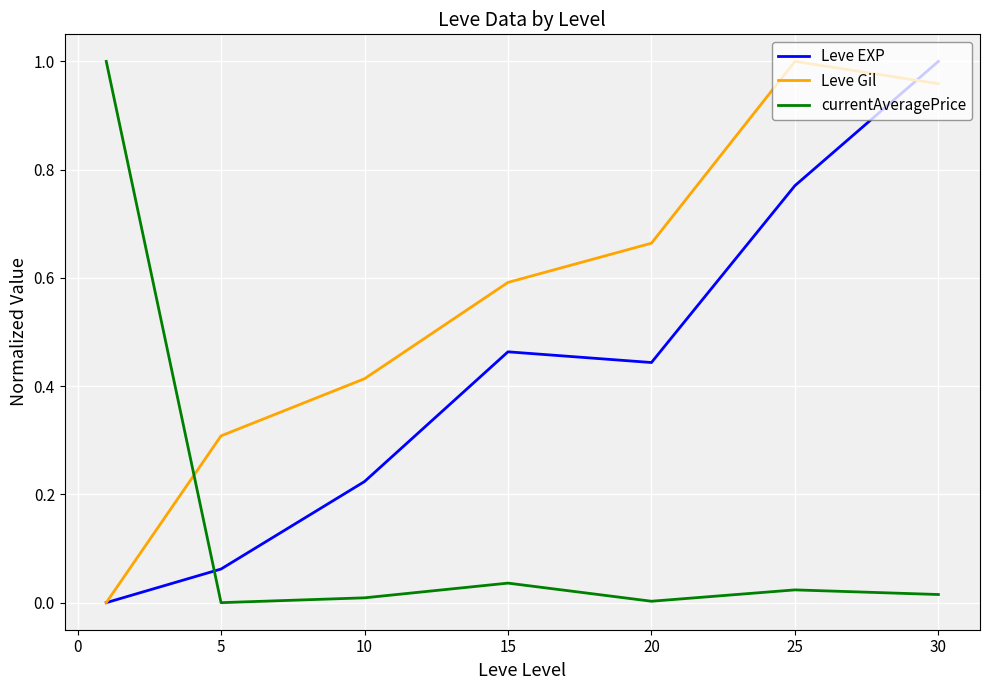

Rank the series by their average value, from lowest to highest.

currentAveragePrice, Leve EXP, Leve Gil